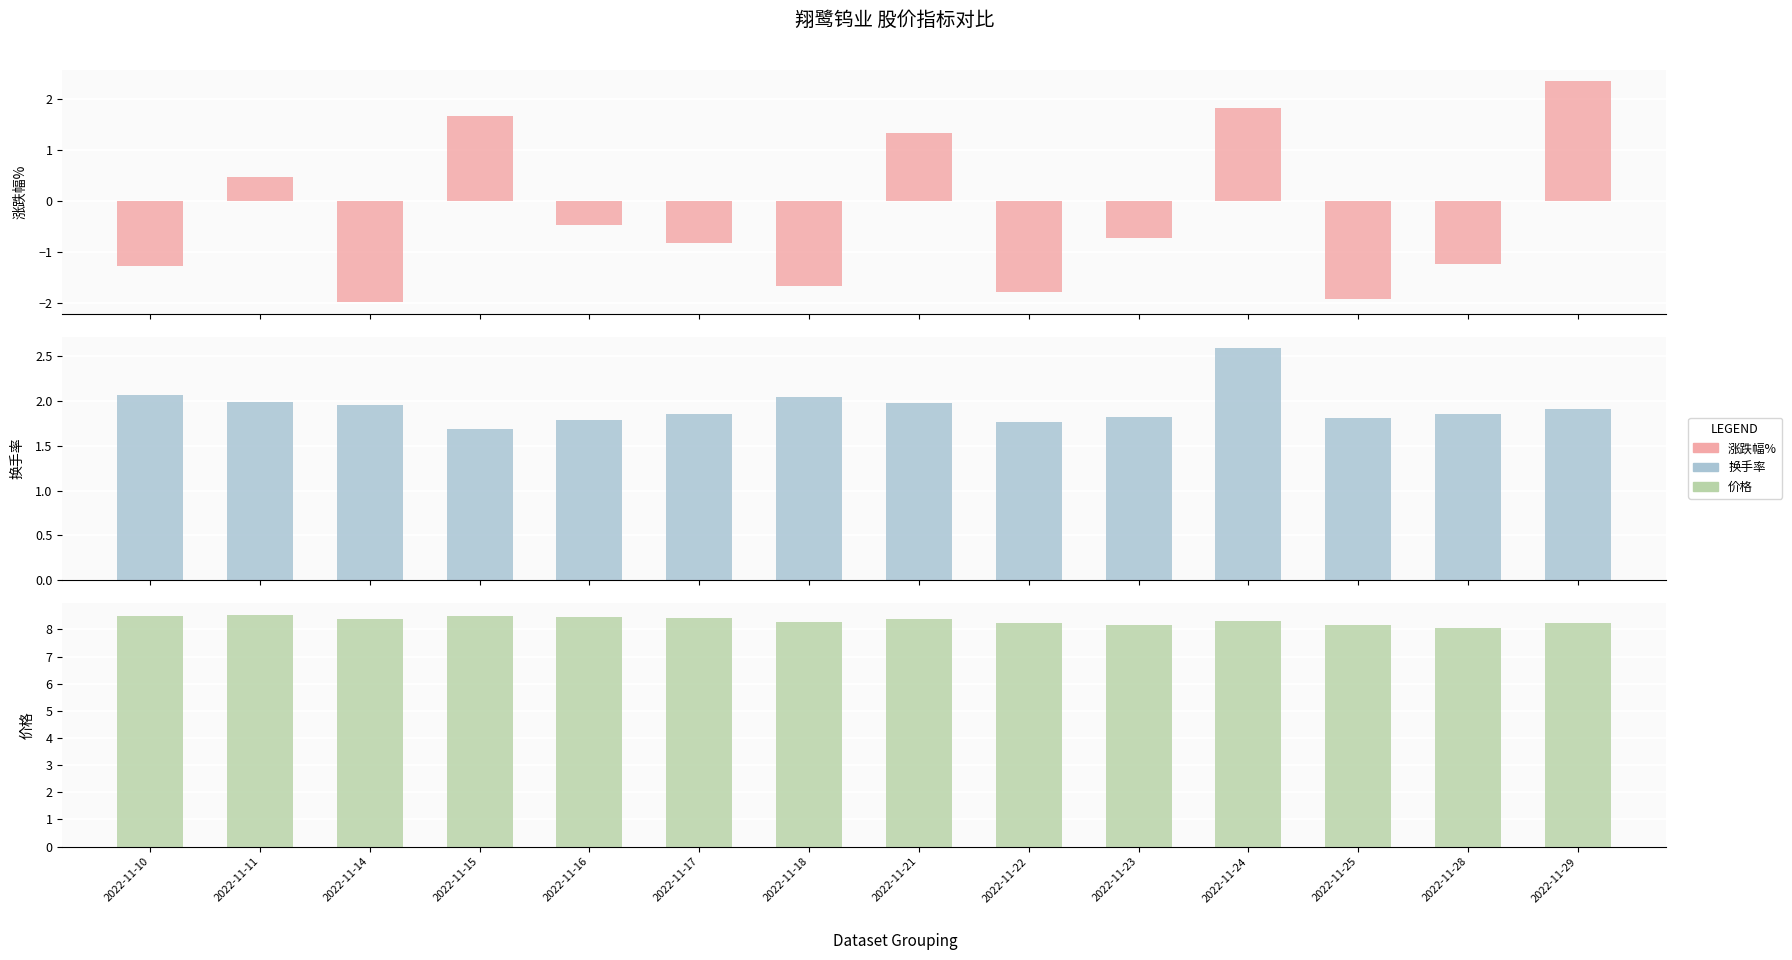

What is the sum of the 涨跌幅% values at 2022-11-24 and 2022-11-16?

1.4